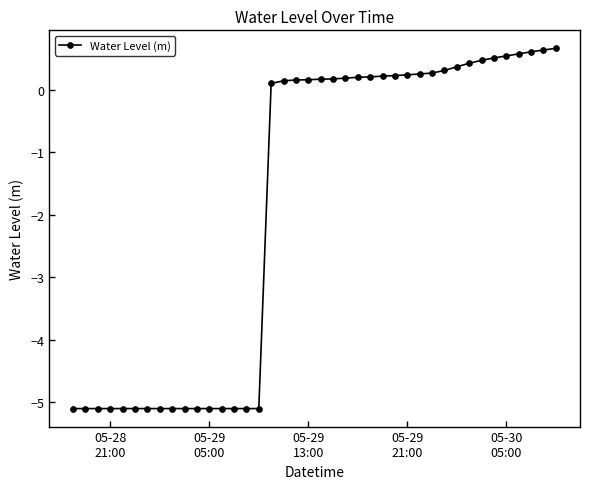

Does the chart display data point markers on the line(s)?

Yes